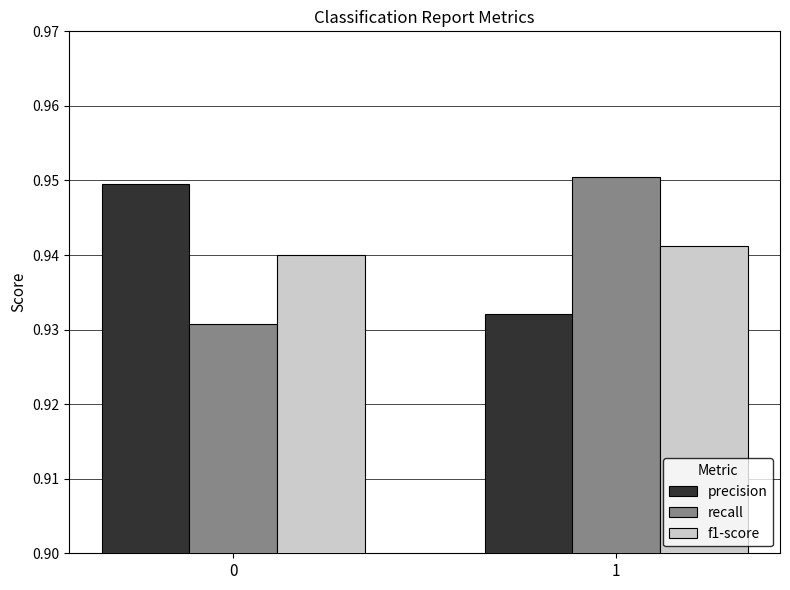

List the labels in order of precision value, smallest first.

1, 0